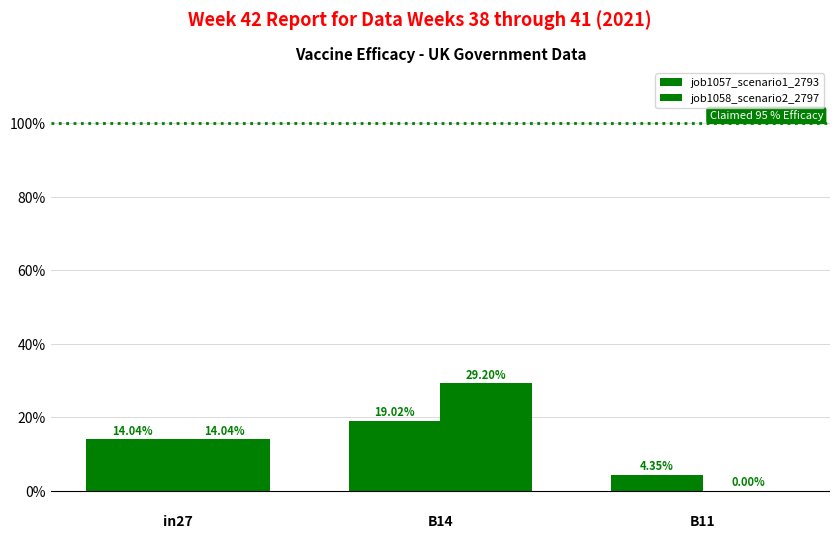

What is the sum of the job1058_scenario2_2797 values at B14 and in27?

0.4